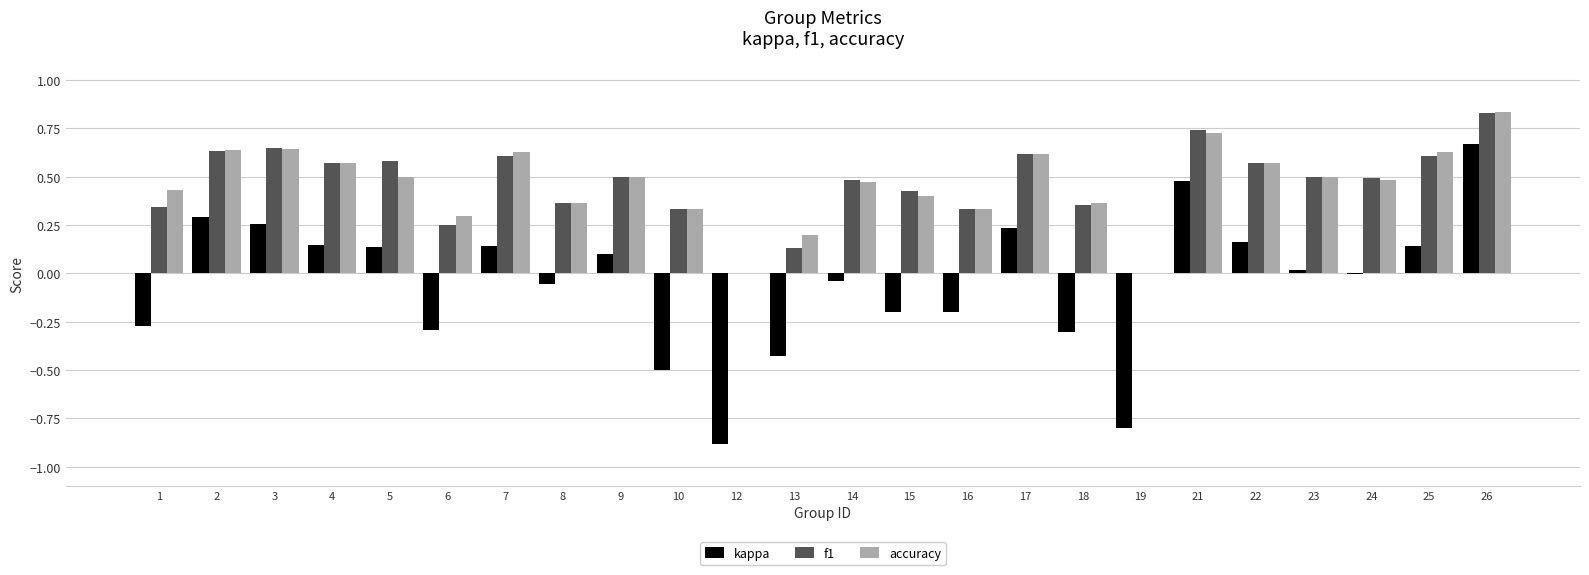

What is the sum of all kappa values?

-1.2